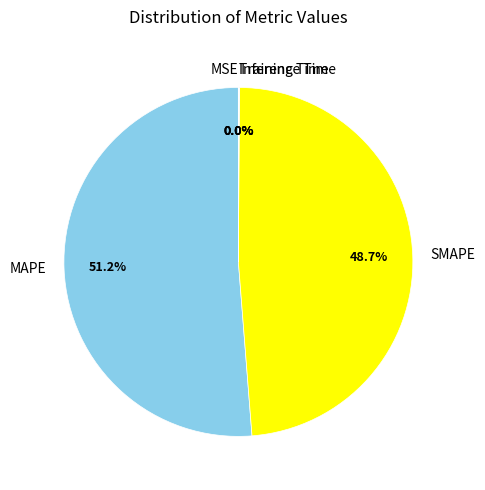

Does MAPE represent more than half of the total?

Yes